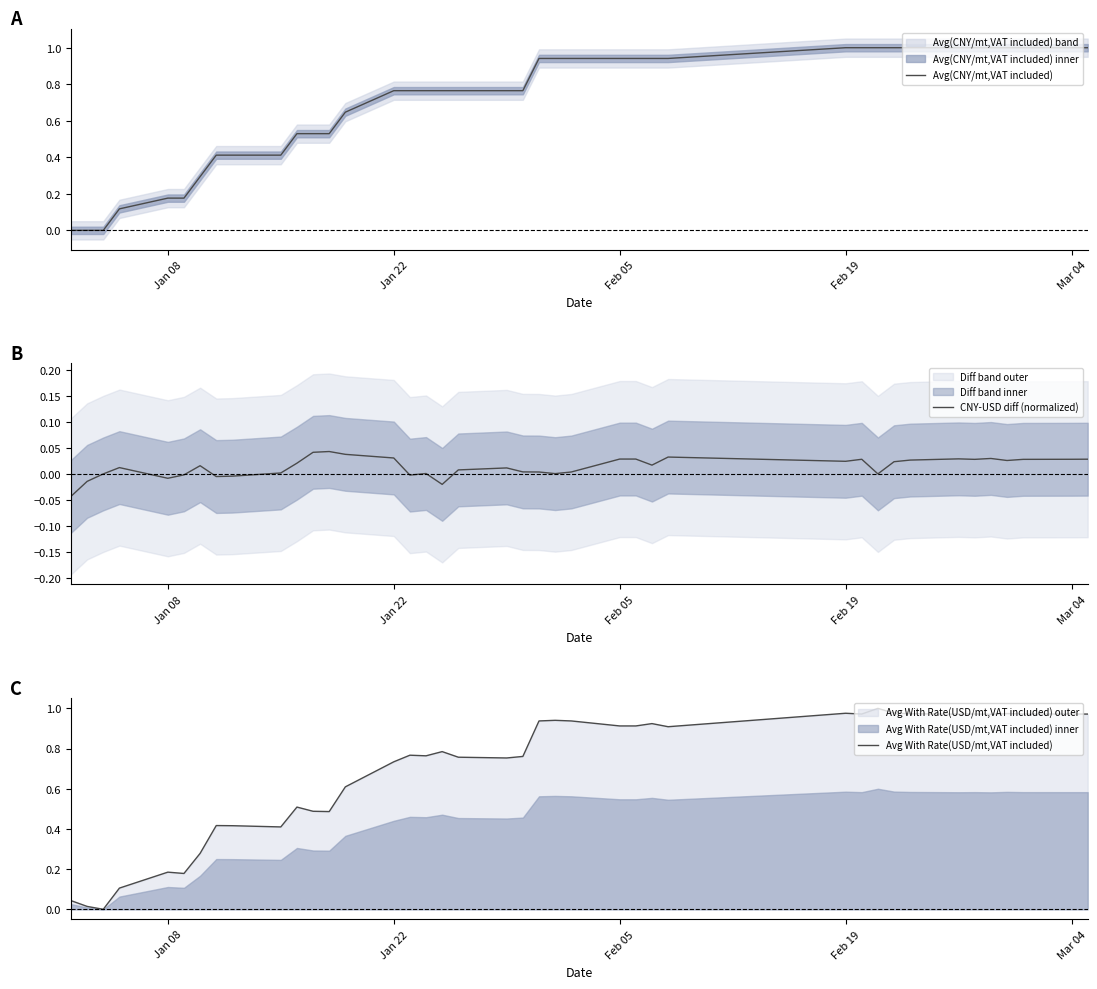

True or false: CNY-USD diff (normalized) and Avg With Rate(USD/mt,VAT included) cross at least once.

False